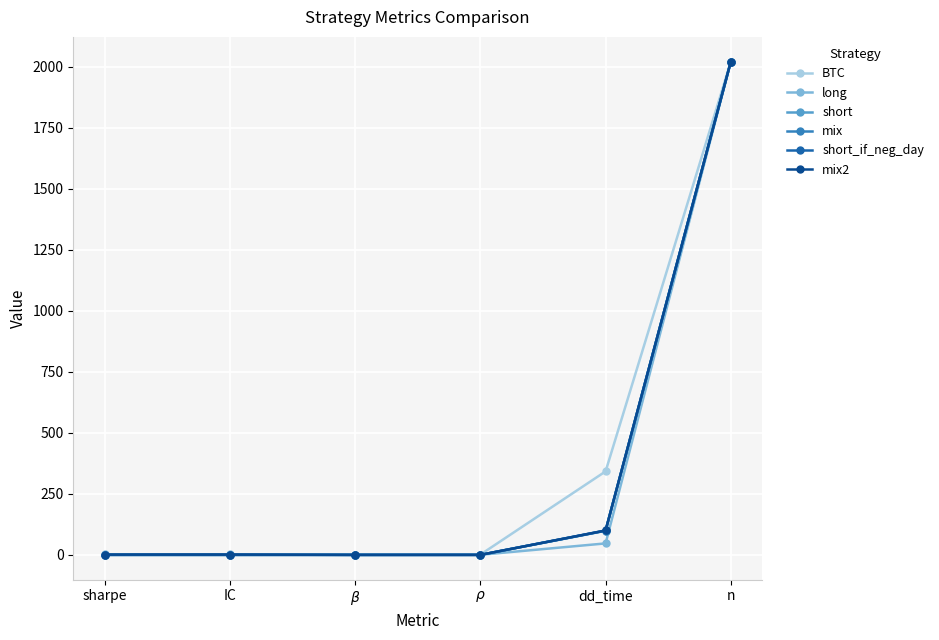

What is the maximum value for mix?

2021.0